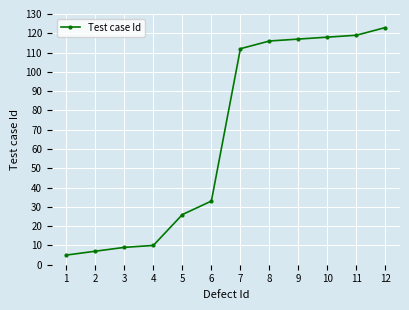

What is the approximate value at 4, to the nearest 50?

0